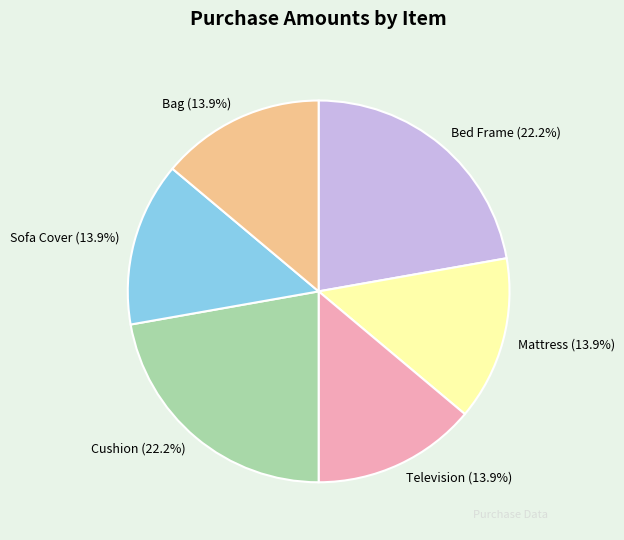

Does Bag represent more than half of the total?

No